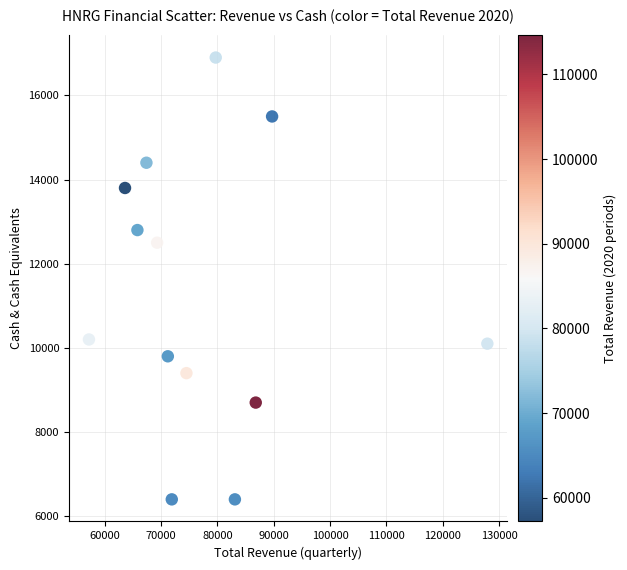

What Y value in the scatter plot is closest to 11650?

12500